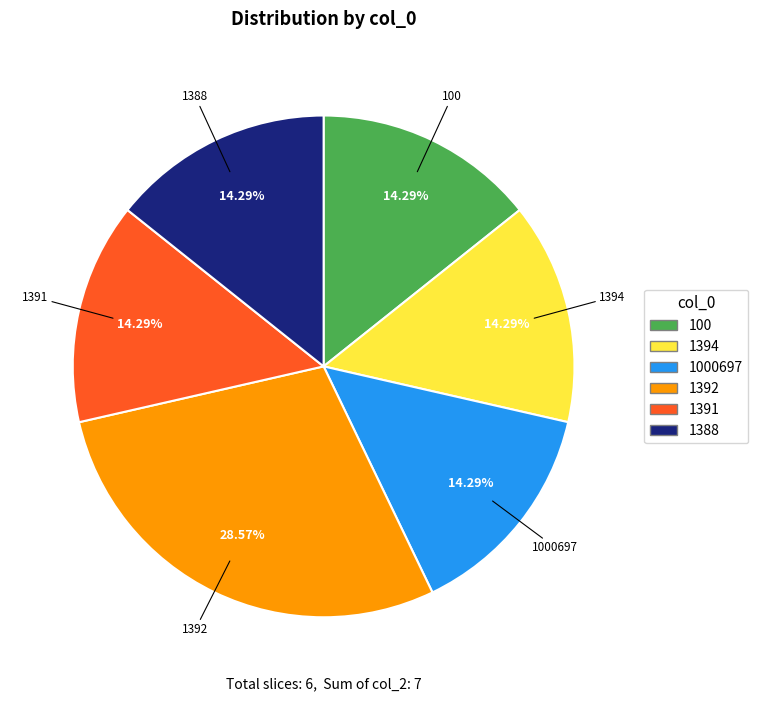

Is there a majority slice in this chart?

No